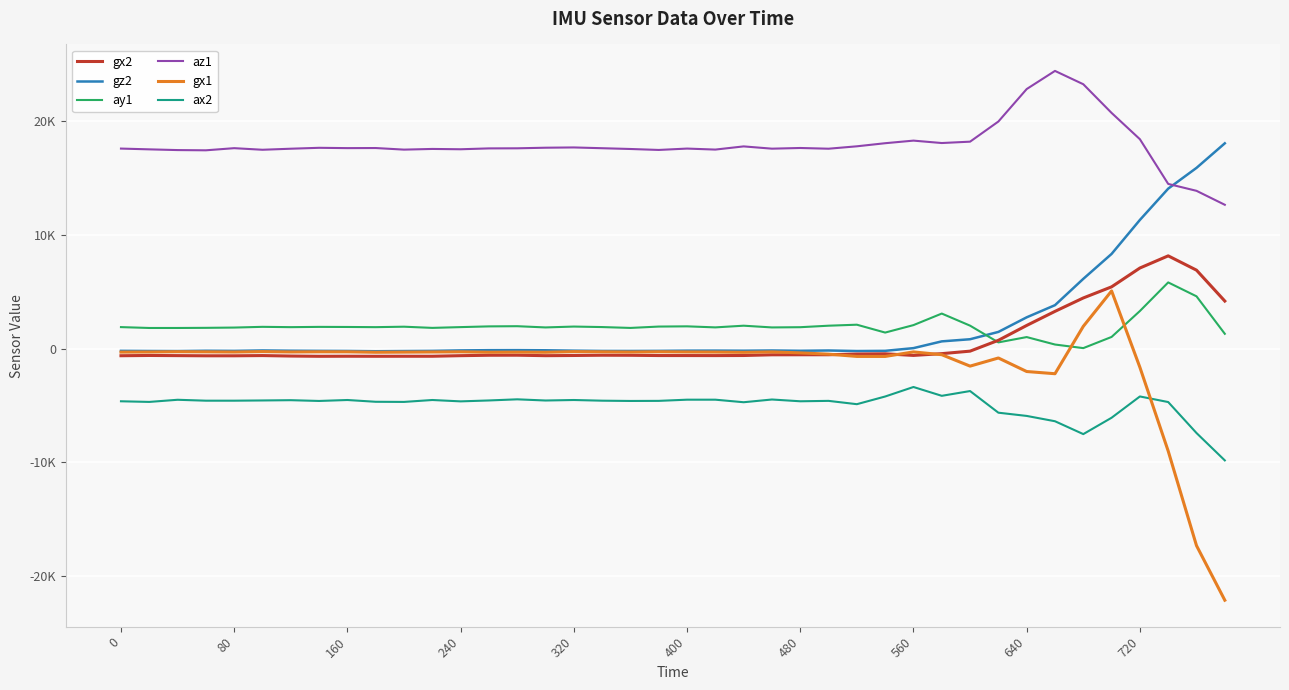

Is this an area chart (filled region under the line)?

No